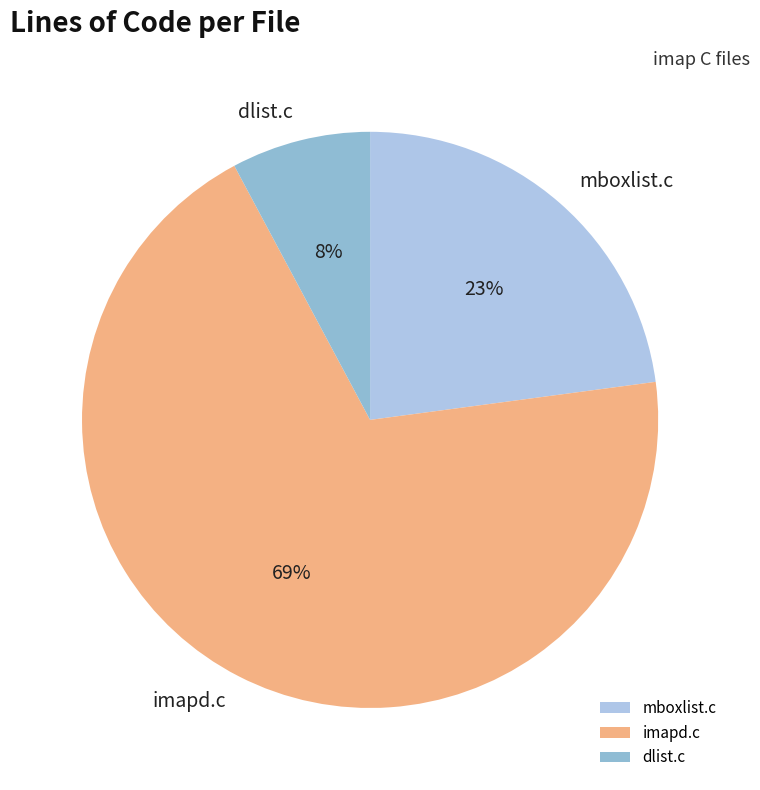

Is the sum of dlist.c and mboxlist.c greater than half?

No